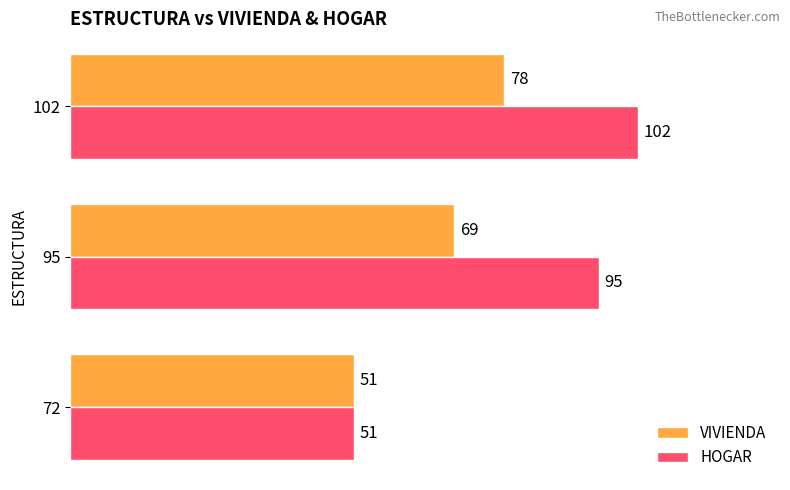

How many data points in HOGAR are less than 95?

1